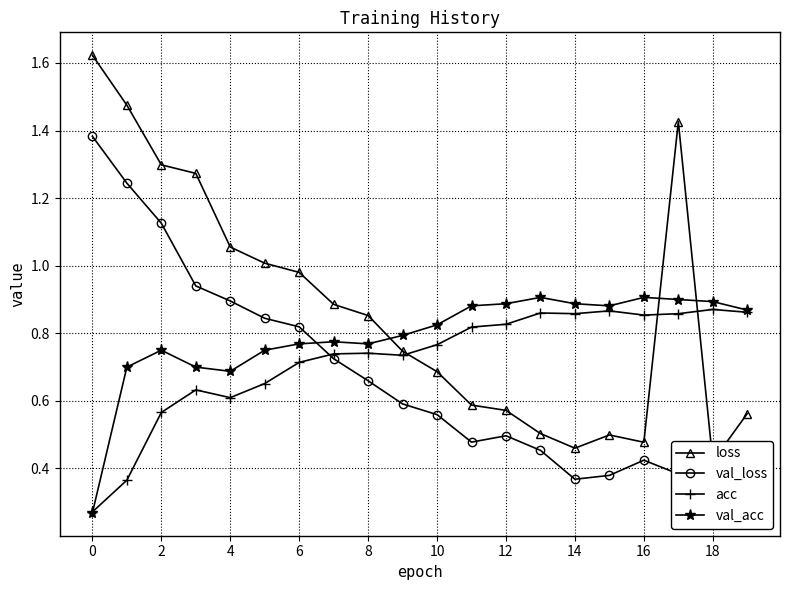

What is the difference between the second highest and second lowest values in the loss series?

1.0